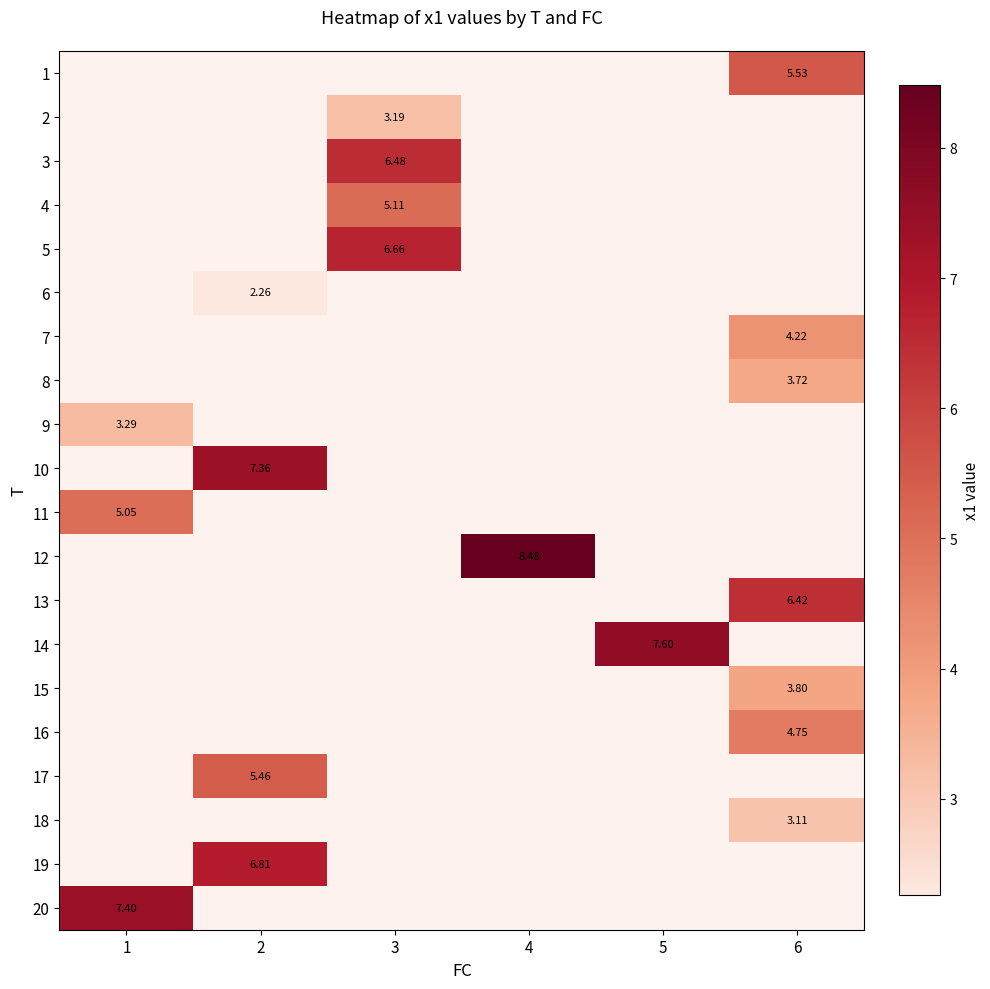

Which has a higher value, 3 or 4?

4